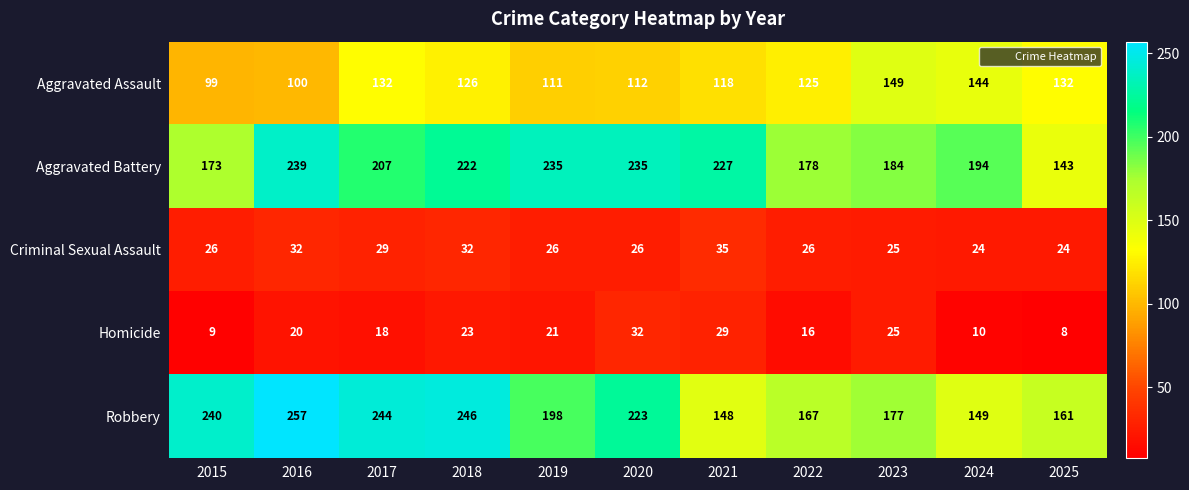

At how many categories does at least one series exceed 127?

11